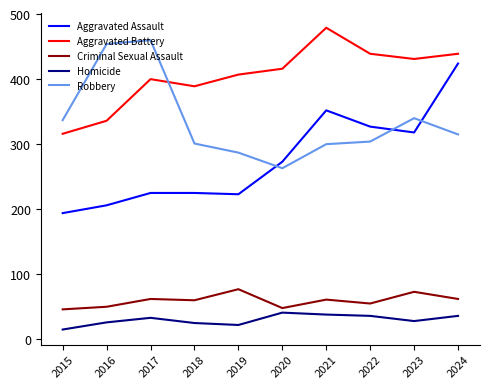

True or false: Homicide and Criminal Sexual Assault intersect in this chart.

False